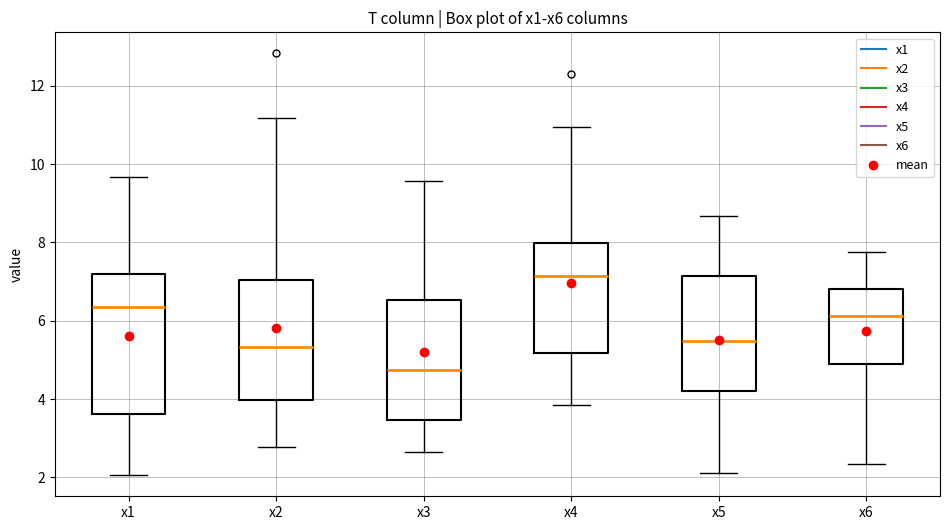

Reading left to right, read every box against the y-axis: the position of its median line, the range the box covers, and the ends of its whiskers. The values are not printed on the chart, so give them approximately, as read against the axis.

x1: median 6.4, box 3.6 to 7.2, whiskers 2.0 to 9.6
x2: median 5.4, box 4.0 to 7.0, whiskers 2.8 to 11.2
x3: median 4.8, box 3.4 to 6.6, whiskers 2.6 to 9.6
x4: median 7.2, box 5.2 to 8.0, whiskers 3.8 to 11.0
x5: median 5.4, box 4.2 to 7.2, whiskers 2.2 to 8.6
x6: median 6.2, box 4.8 to 6.8, whiskers 2.4 to 7.8